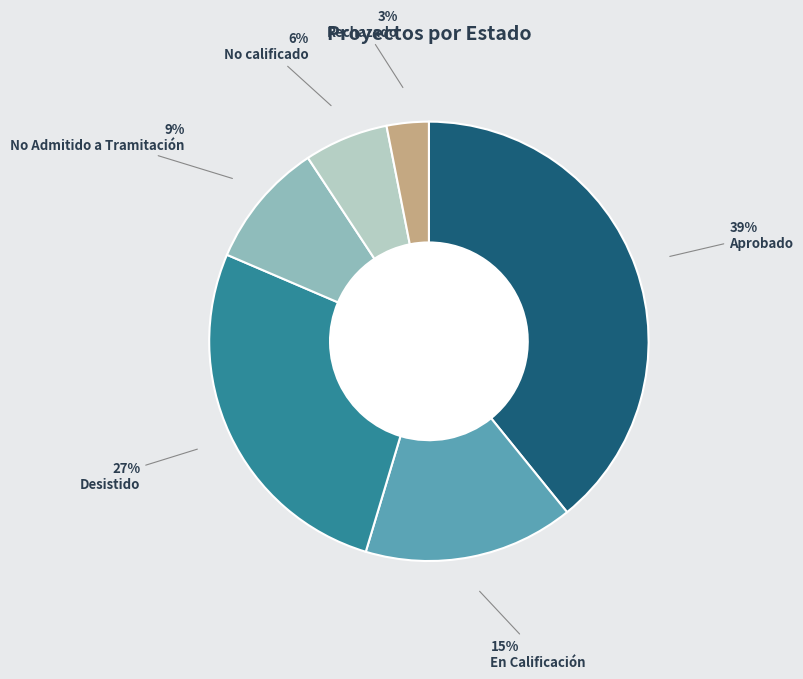

Does any single category account for the majority?

No